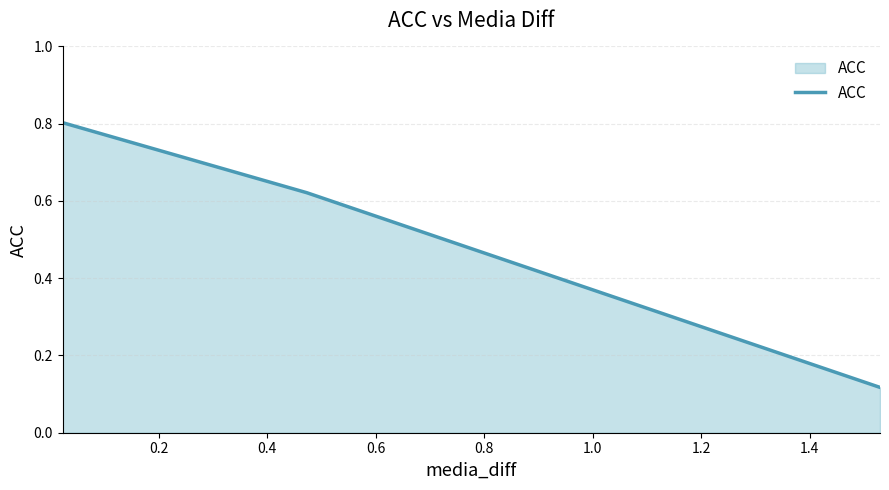

True or false: the data has more than 0 interior local peaks.

False